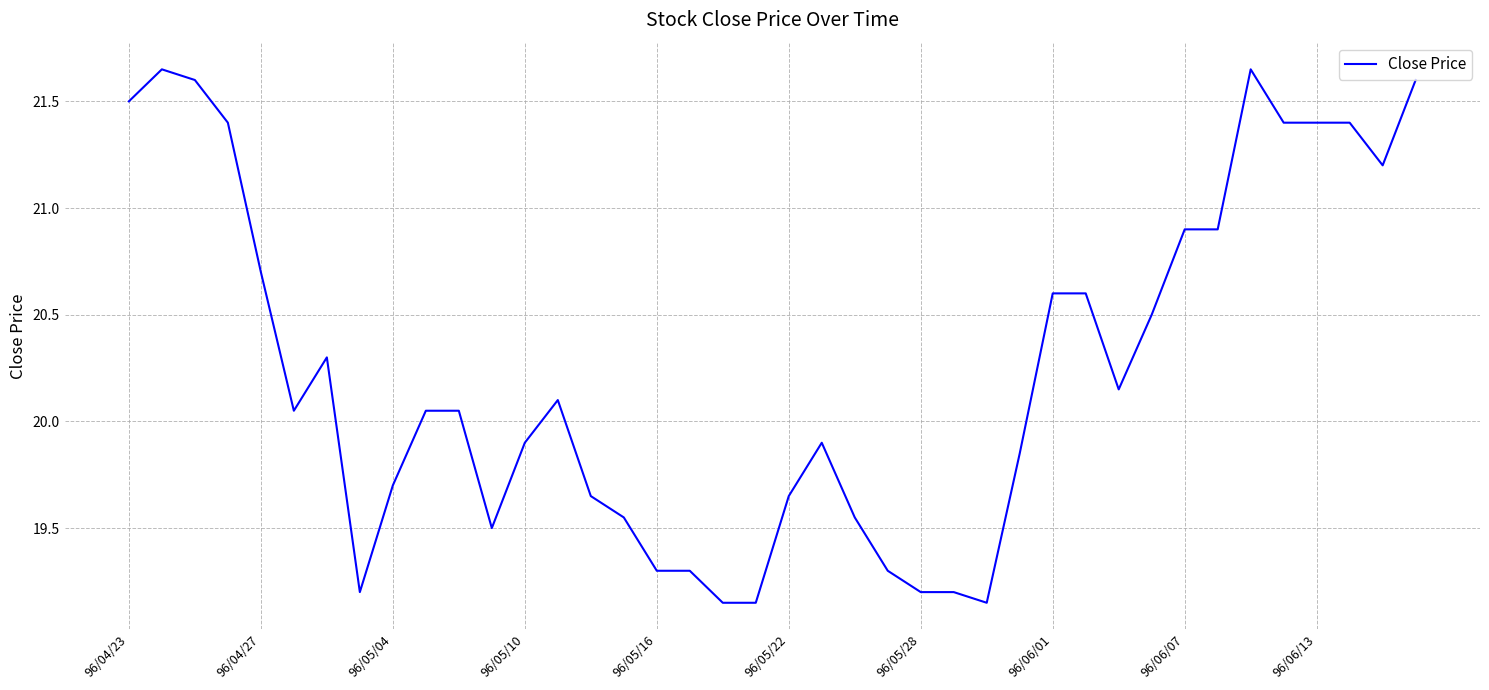

What is the difference between the maximum and minimum values?

2.5